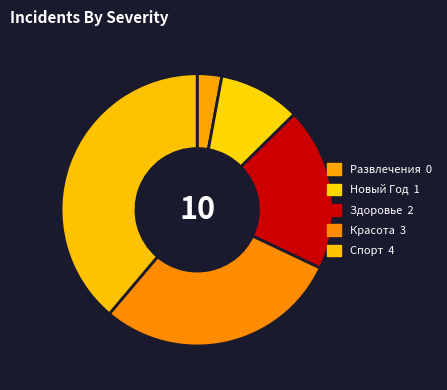

How many slices are in this pie chart?

5